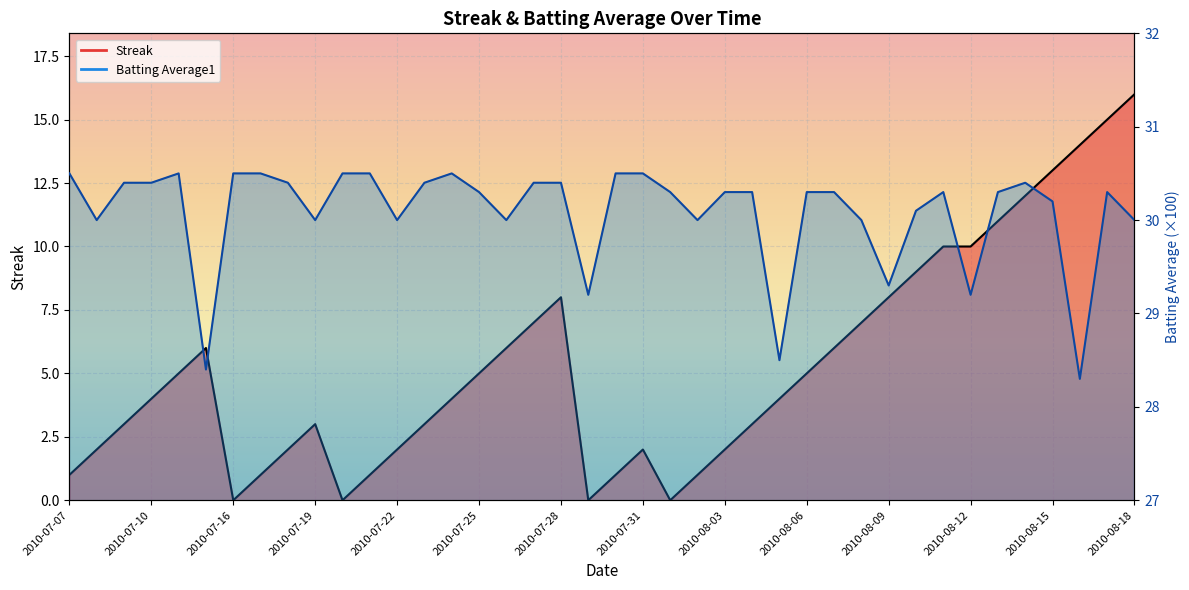

What is the value of the Batting Average1 point at the 34th from the left?

29.2